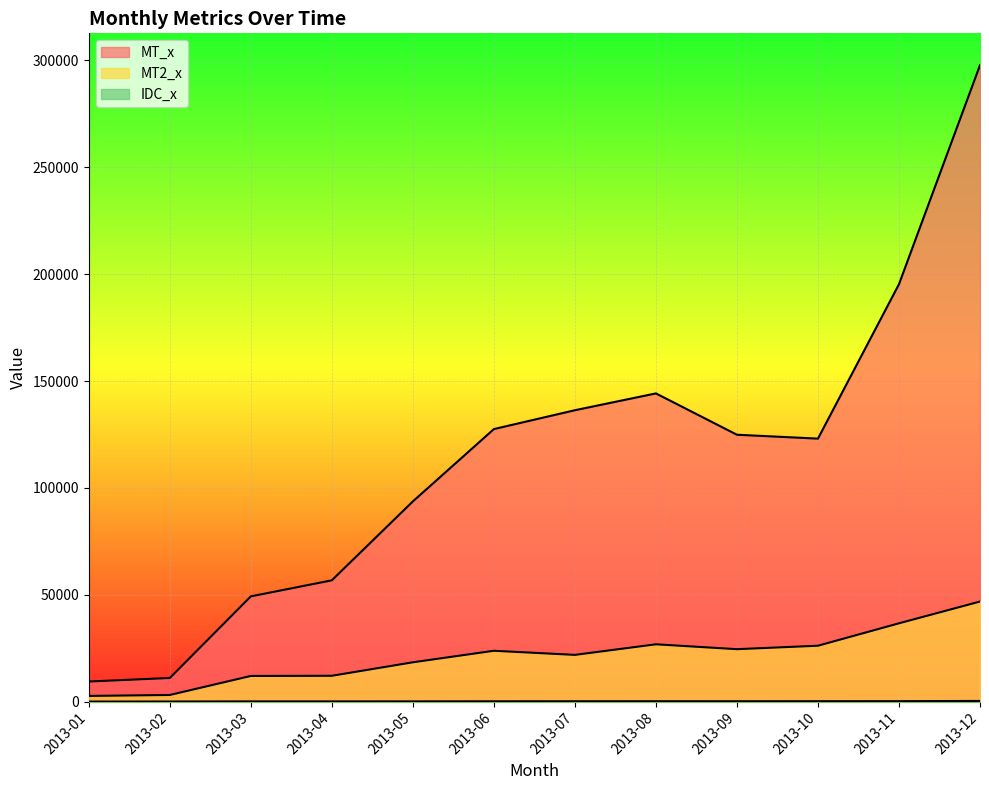

Which series has the widest spread of values?

MT_x